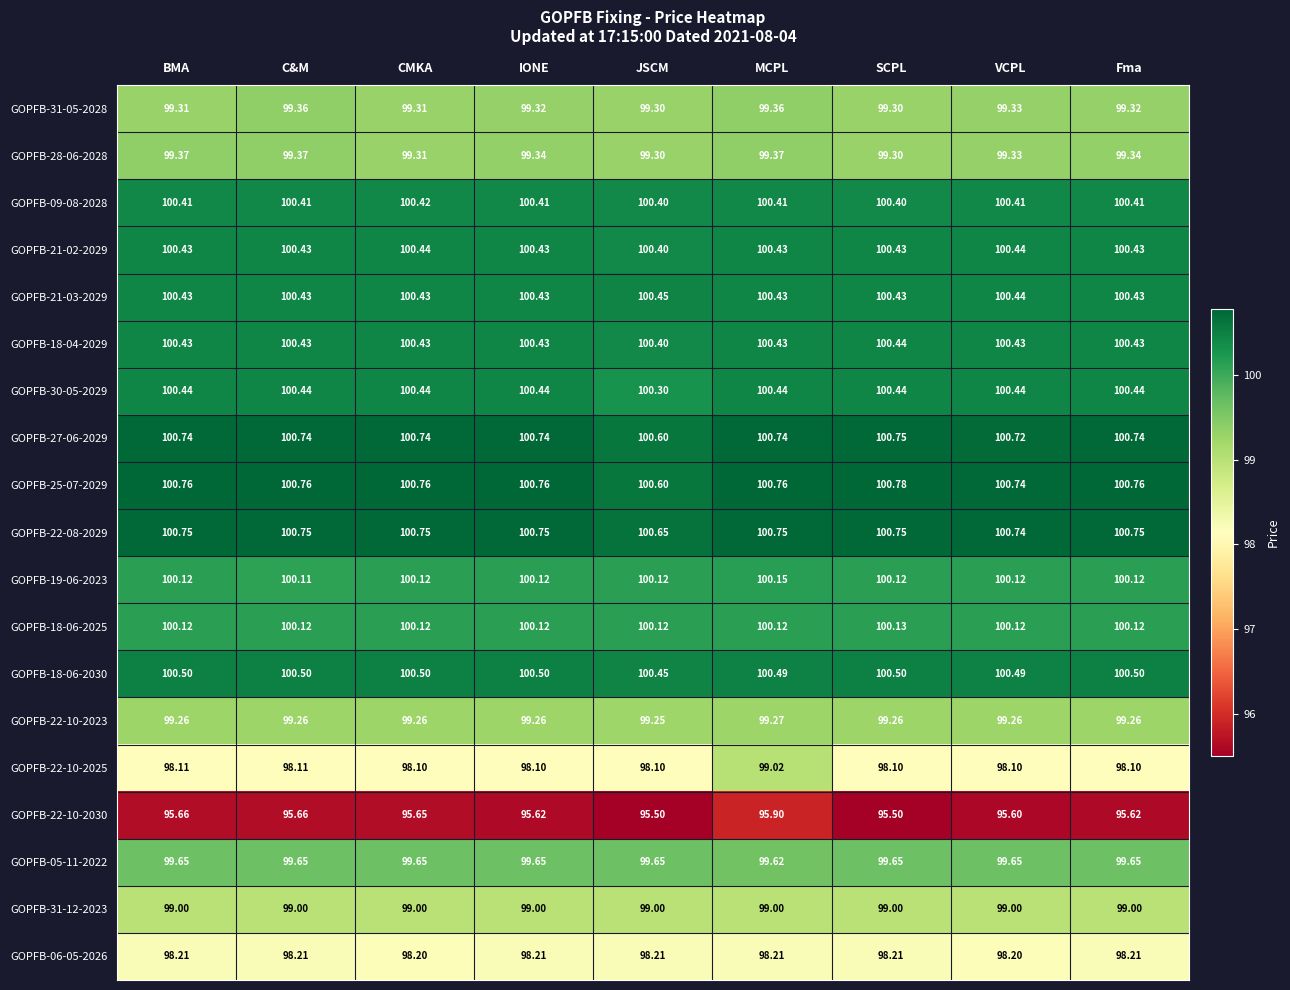

At which label is GOPFB-27-06-2029 closest to 100?

JSCM